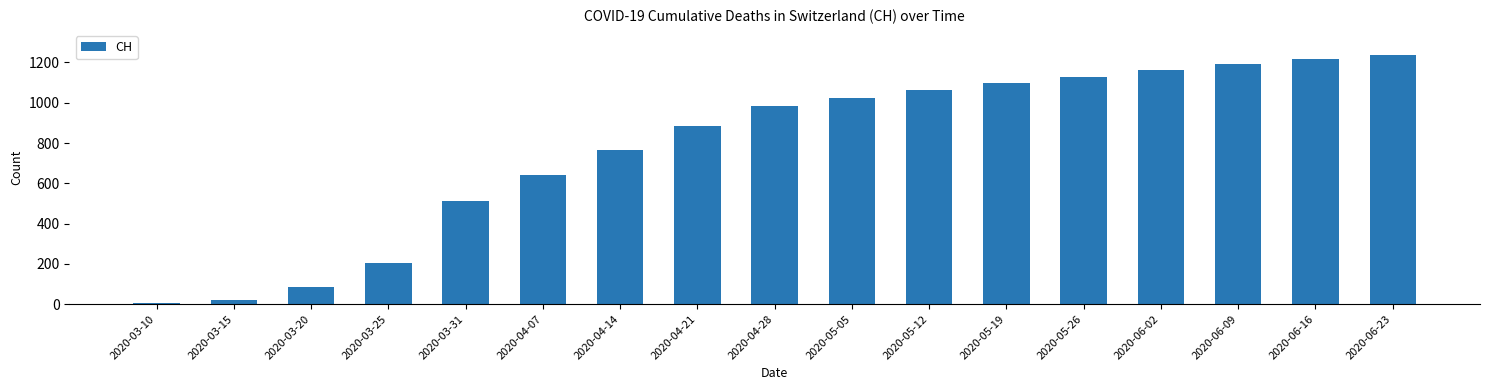

What is the average value?

778